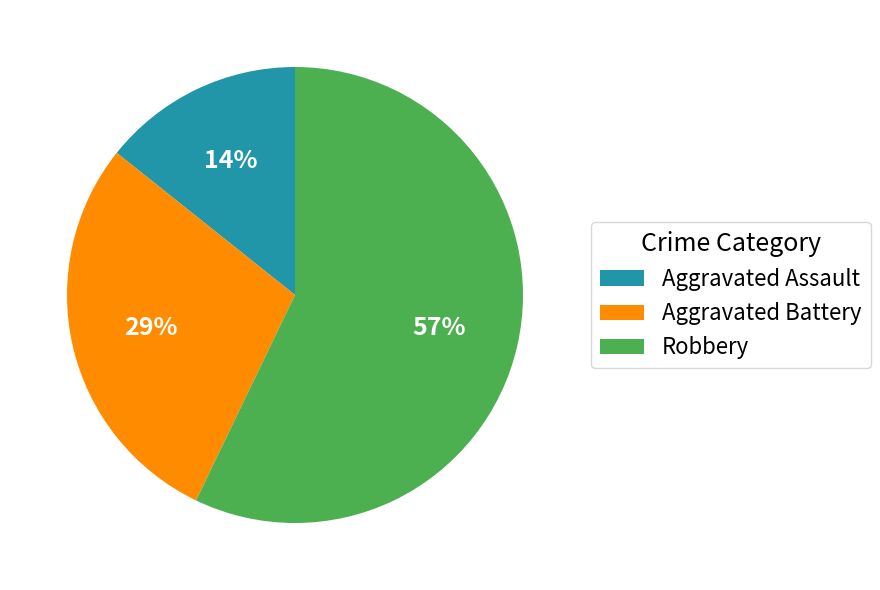

Which category has the biggest portion of the pie?

Robbery